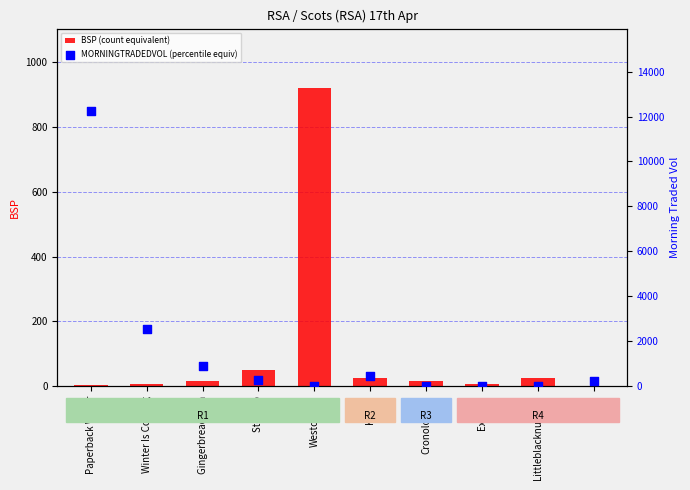

At which category is the sum across all series the highest?

Paperback Writer